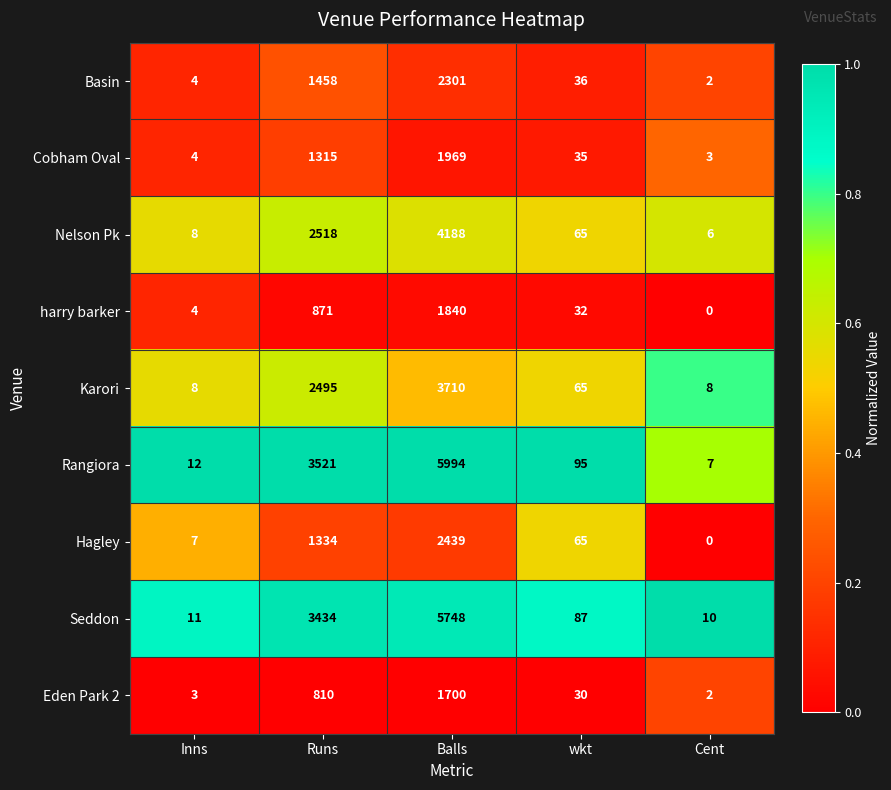

How many data points does each series have?

5